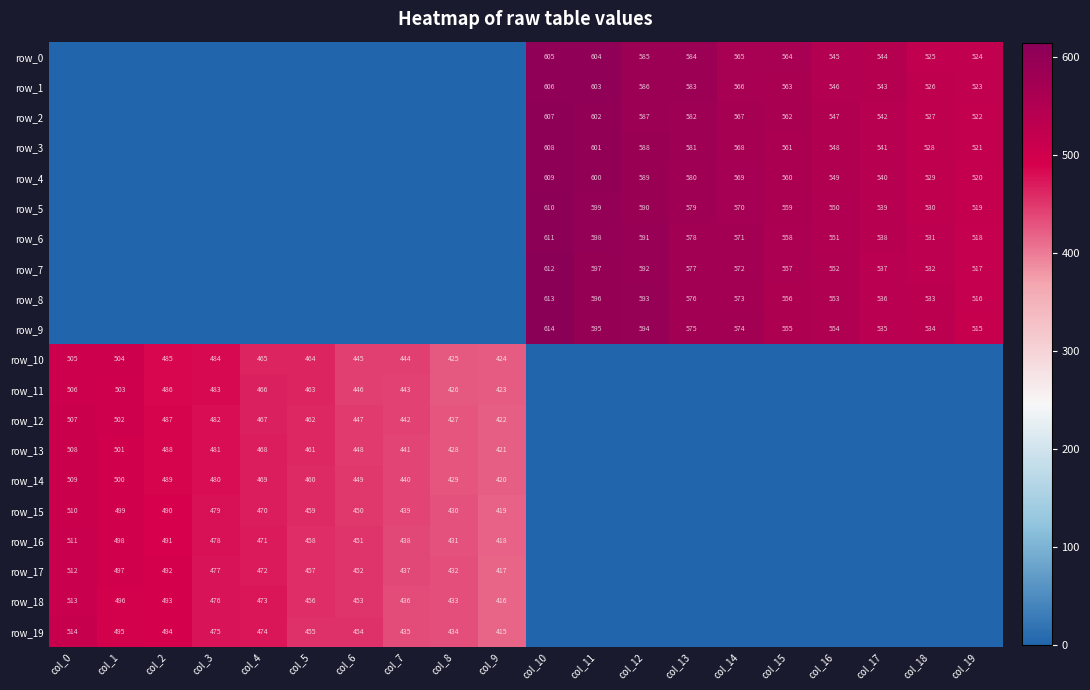

True or false: row_19 has a value of 762.6 at col_0.

False